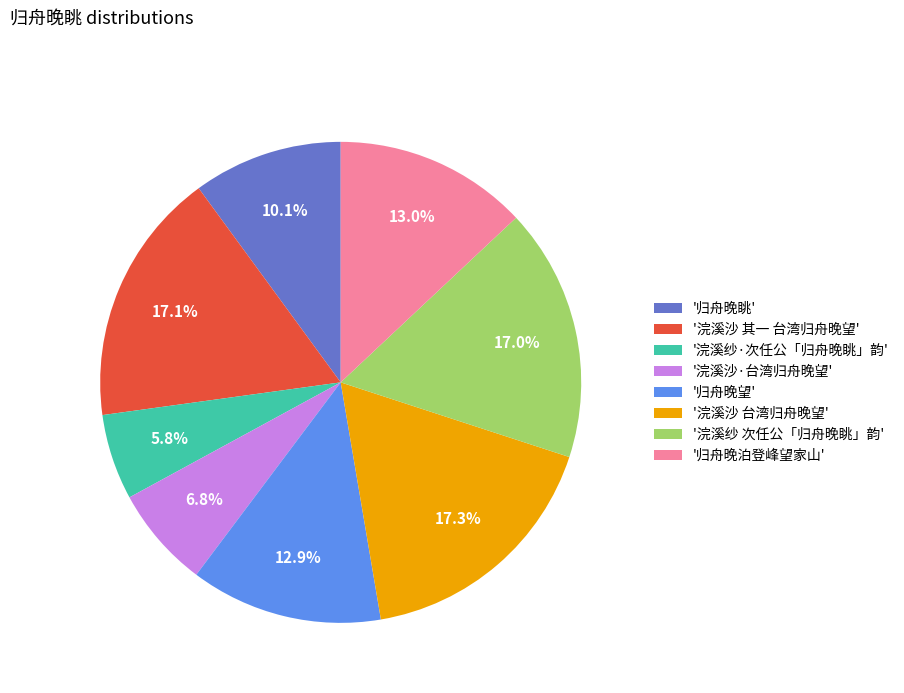

What is the total percentage of '归舟晚泊登峰望家山' and '浣溪沙·台湾归舟晚望'?

19.8%